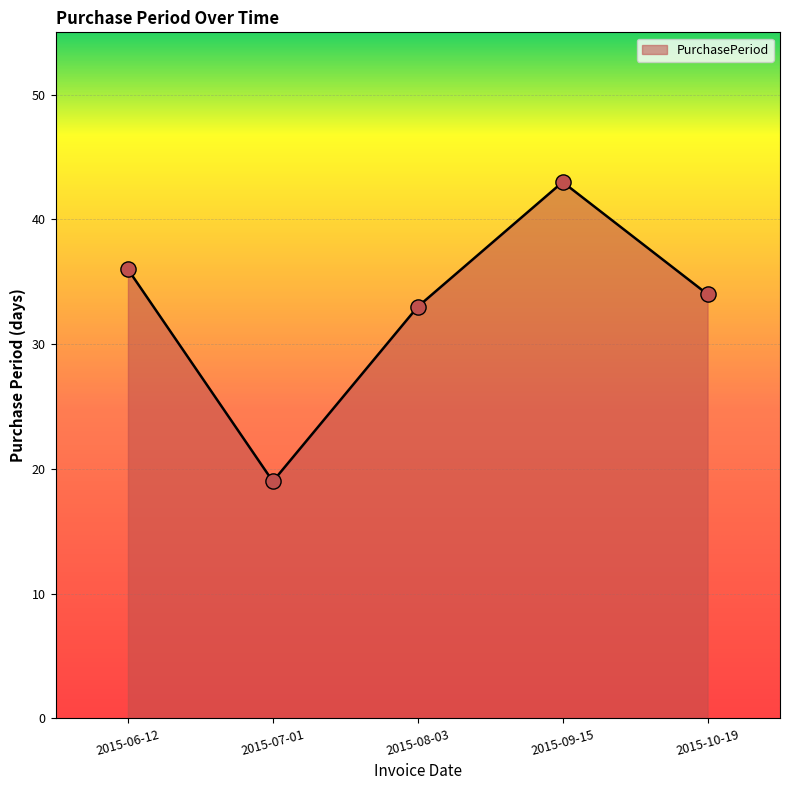

Approximately how many times larger is the value at 2015-06-12 compared to 2015-09-15?

0.8